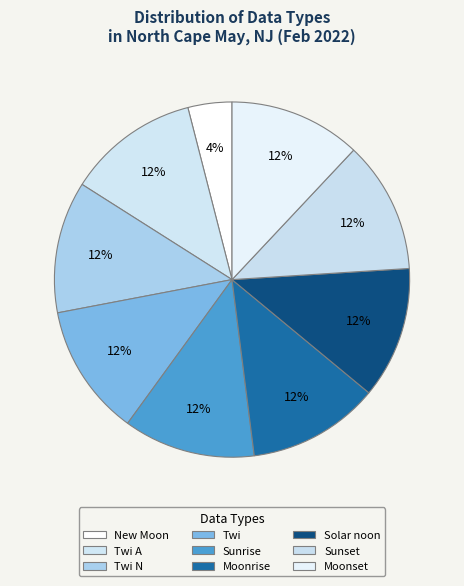

Approximately how many times larger is the value at Twi A compared to Moonset?

1.0